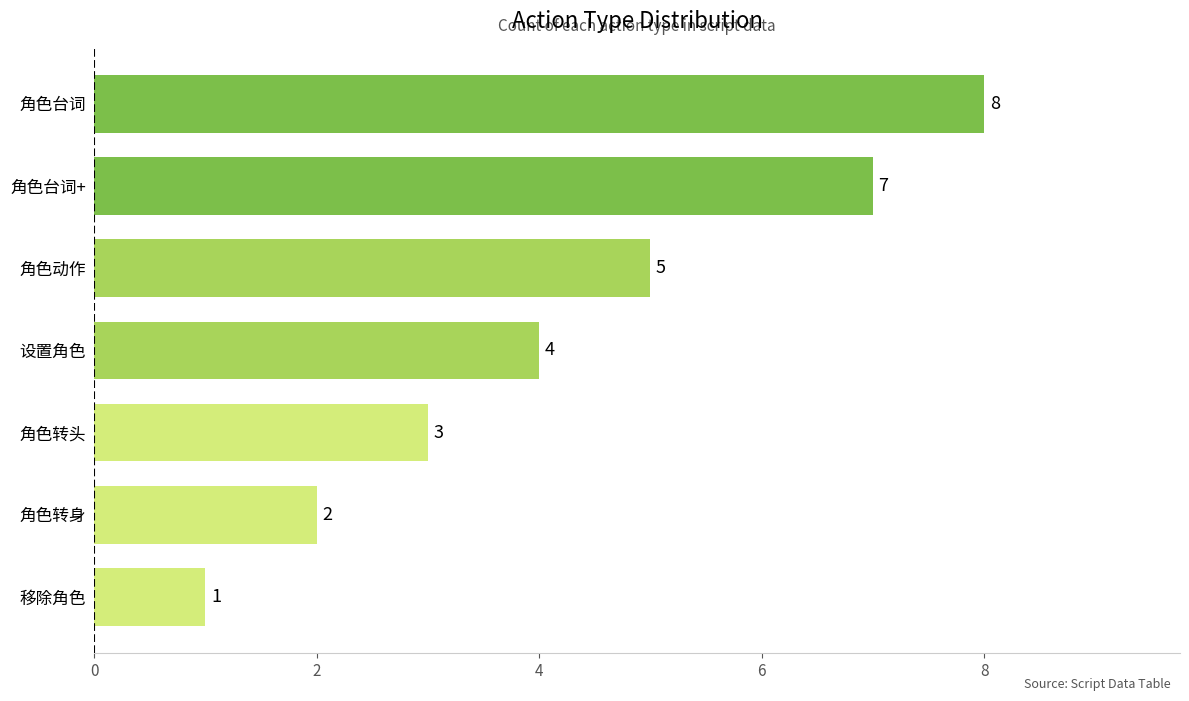

Reading top to bottom, extract all data points from this chart.

8	7	5	4	3	2	1